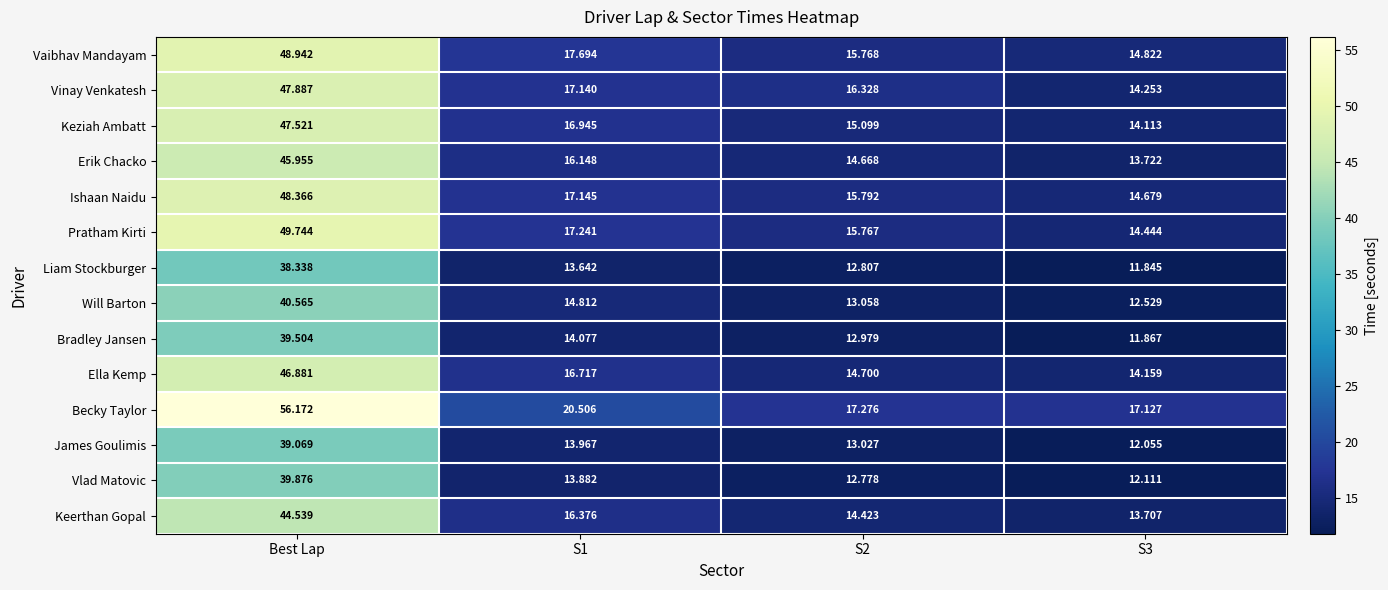

Where does the Ishaan Naidu series first go above 17?

Best Lap